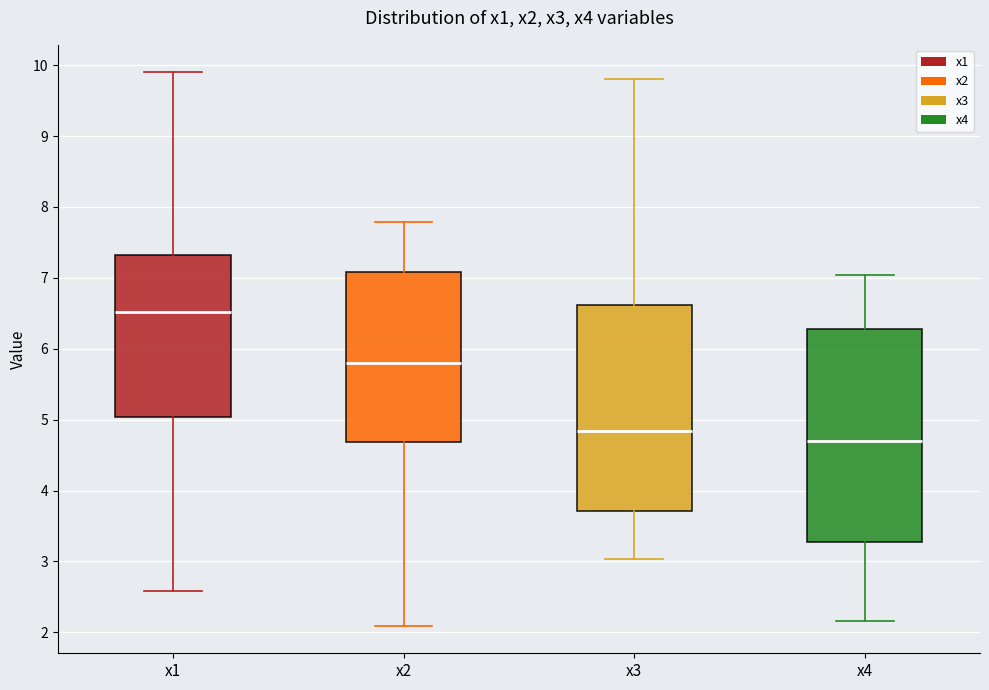

Which box is the tallest, from its lower edge to its upper edge?

x4